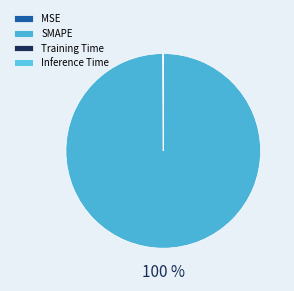

Between SMAPE and Inference Time, which is larger?

SMAPE